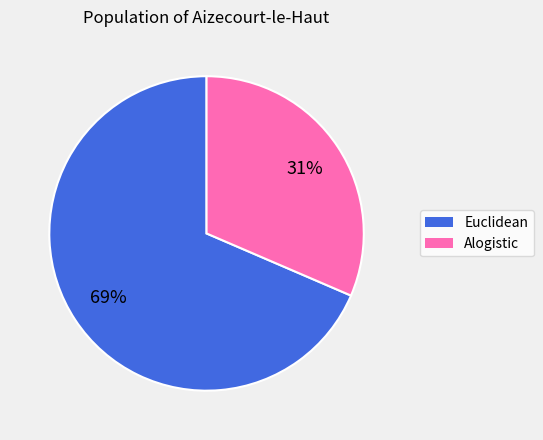

Count the number of slices in the pie.

2